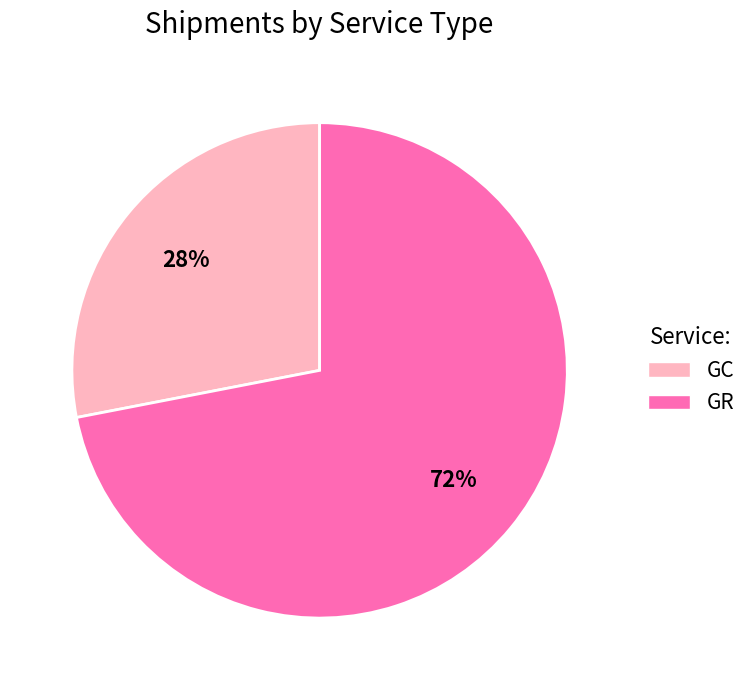

How many slices are in this pie chart?

2